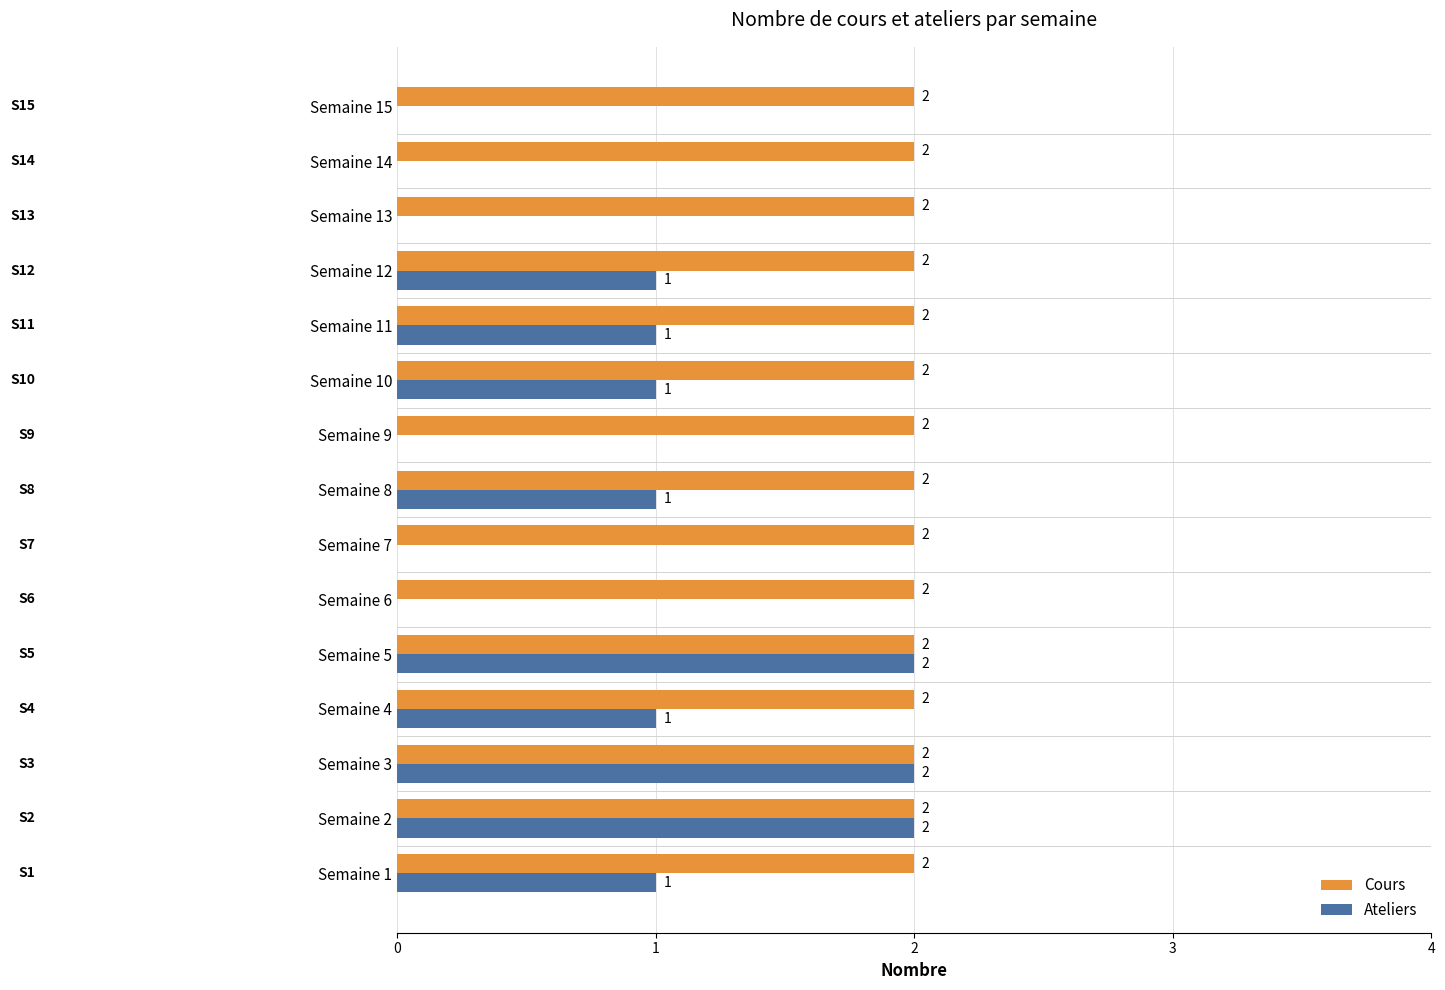

Between Semaine 1 and Semaine 7, which series saw the biggest shift?

Ateliers